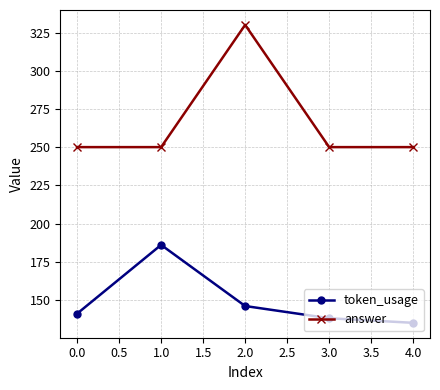

What is the maximum value shown in the chart?

330